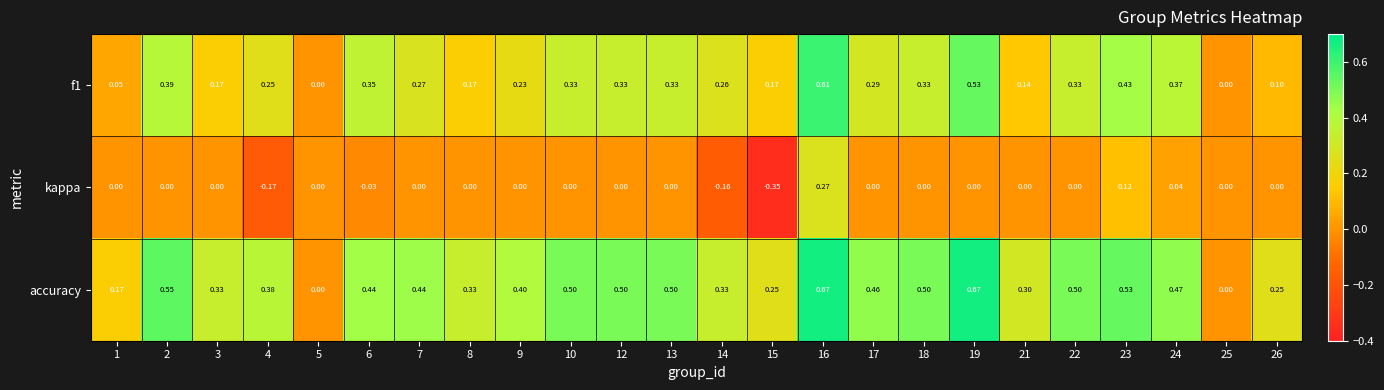

Which series has the largest total across all categories?

accuracy